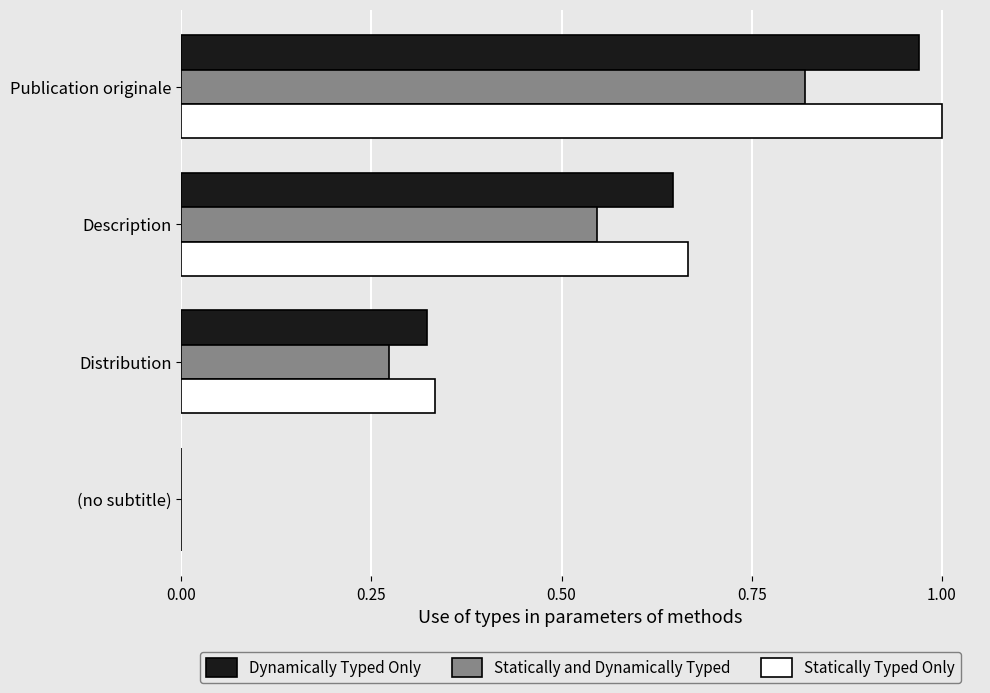

How many Statically Typed Only values are between 0 and 1?

4